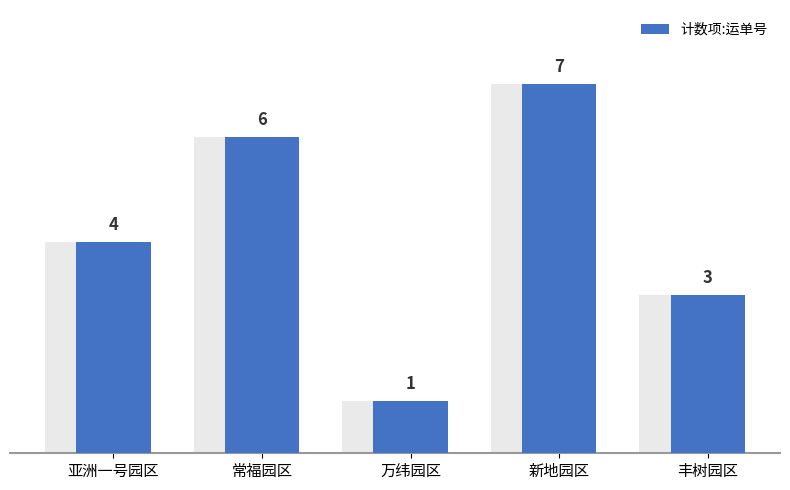

Is it true that the value at 亚洲一号园区 is 4?

True